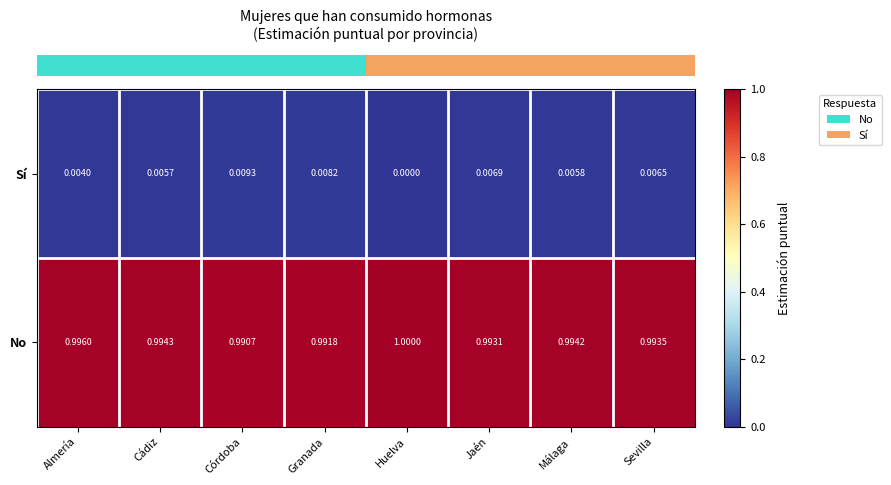

List the labels in order of Sí value, smallest first.

Huelva, Almería, Cádiz, Málaga, Sevilla, Jaén, Granada, Córdoba